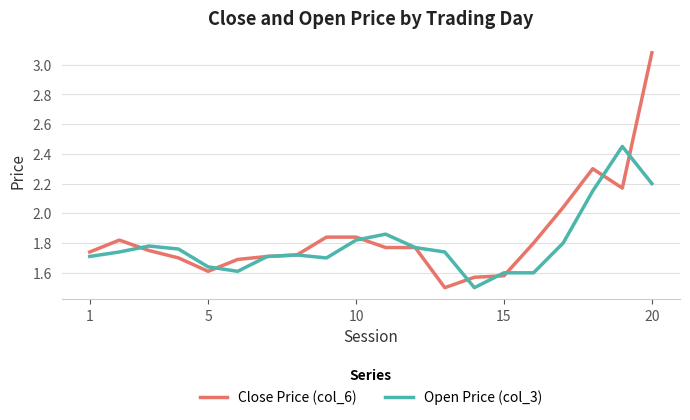

What is the sum of all Close Price (col_6) values?

37.0